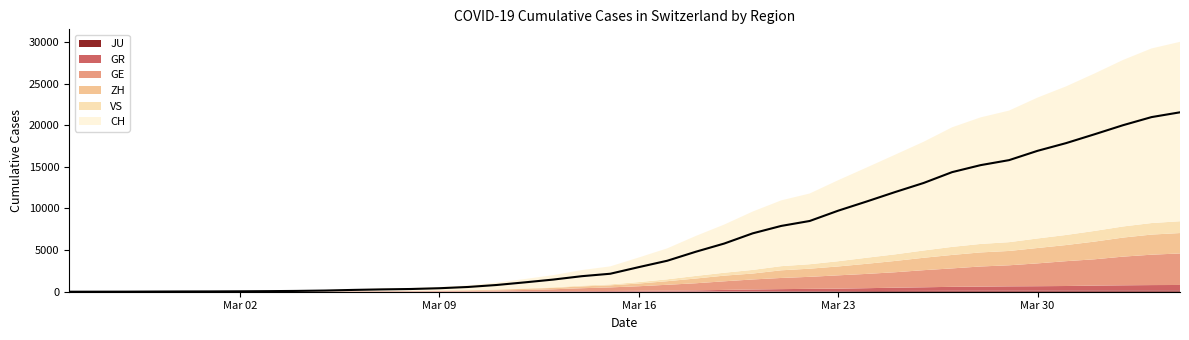

Where do ZH and GE first cross each other?

1 and 2